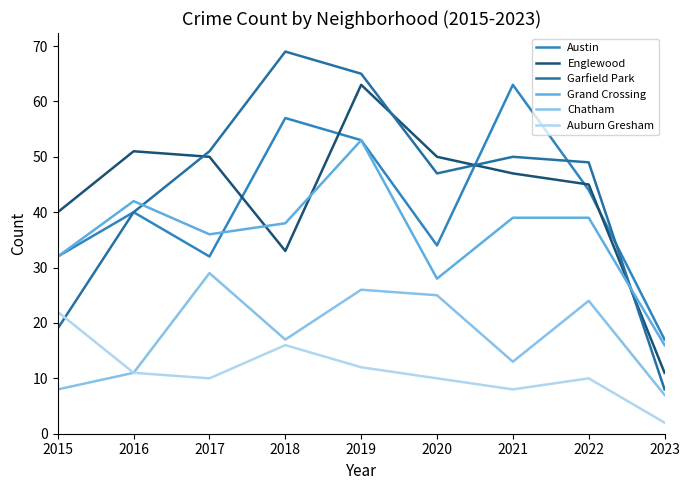

At which category is the sum across all series the highest?

2019